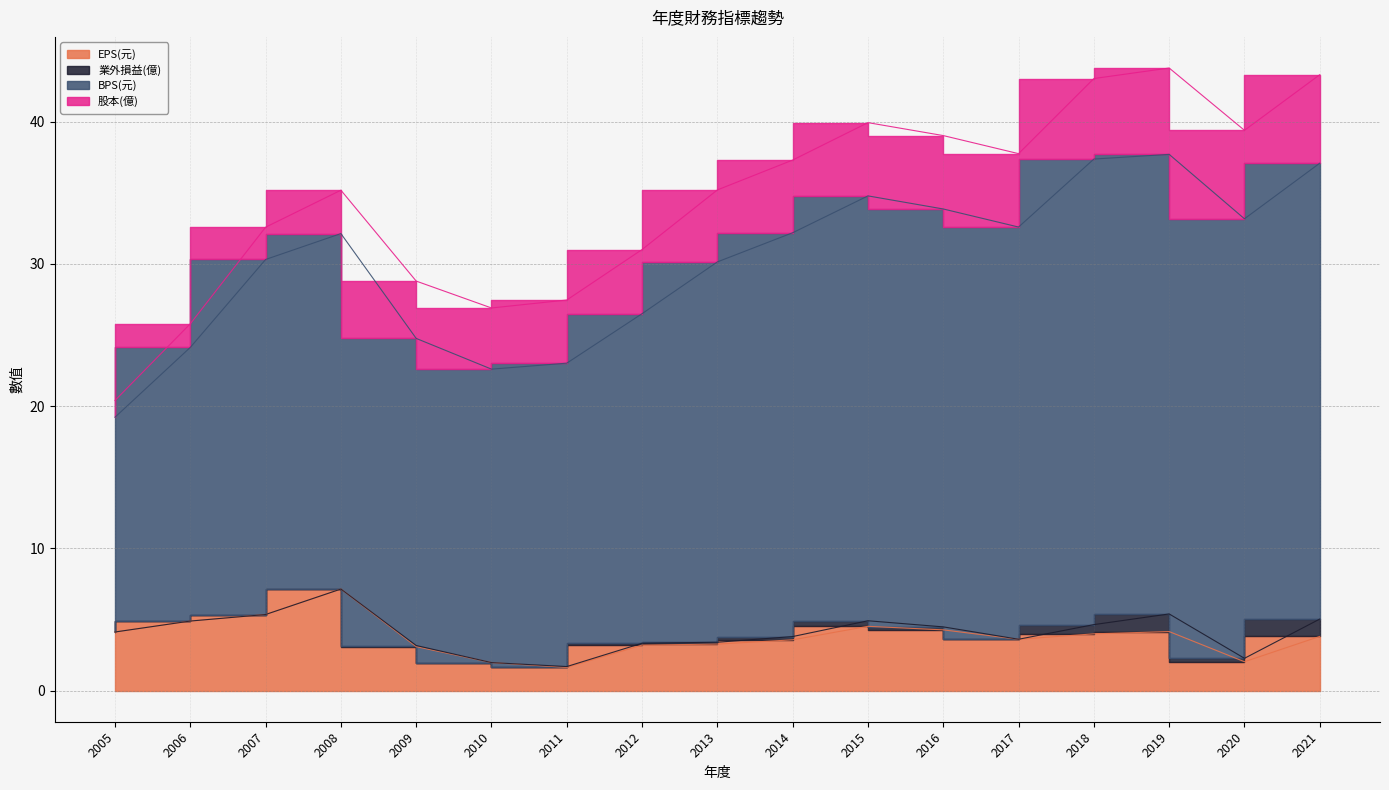

What is the minimum value for BPS(元)?

20.4